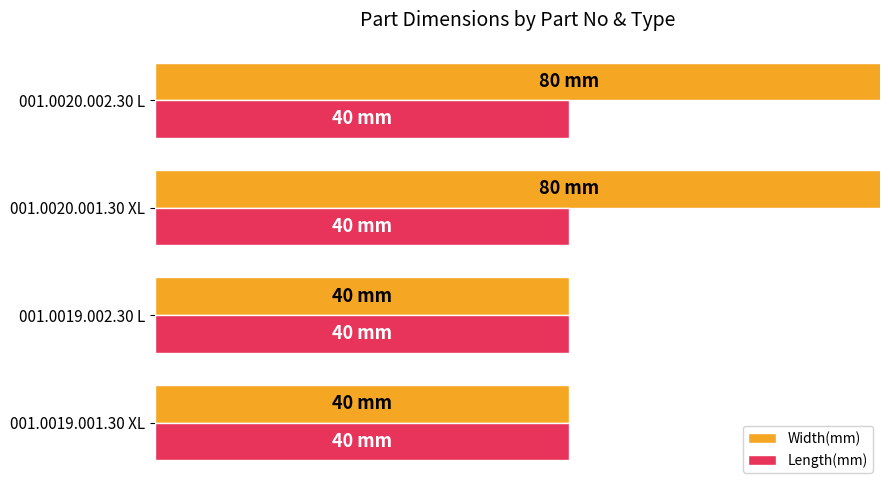

What is the value of the Width(mm) bar at the 2nd from the left?

40.0